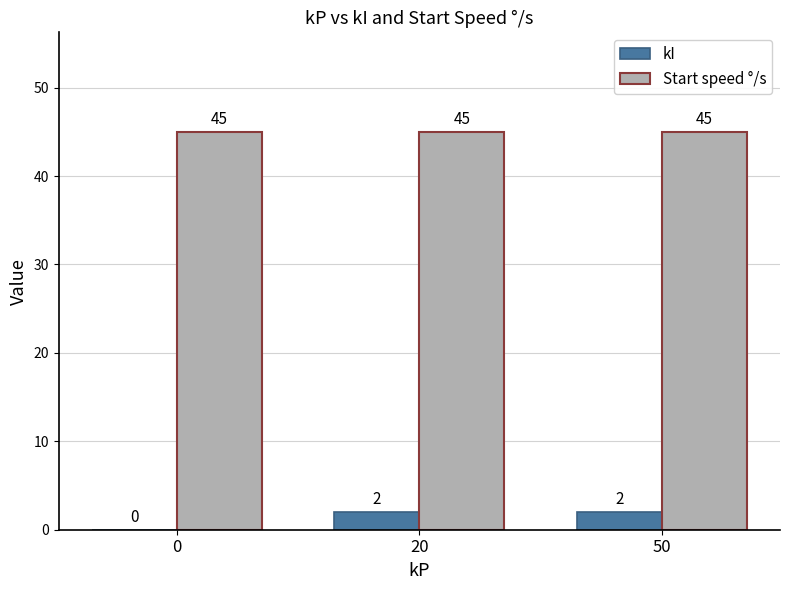

What is the maximum value for Start speed °/s?

45